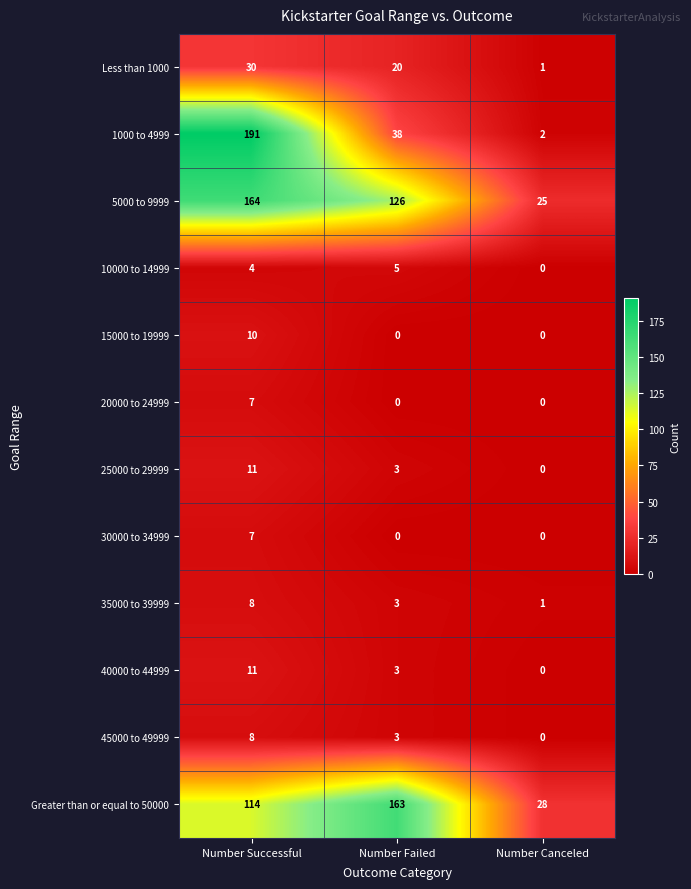

List the labels in order of 5000 to 9999 value, largest first.

Number Successful, Number Failed, Number Canceled